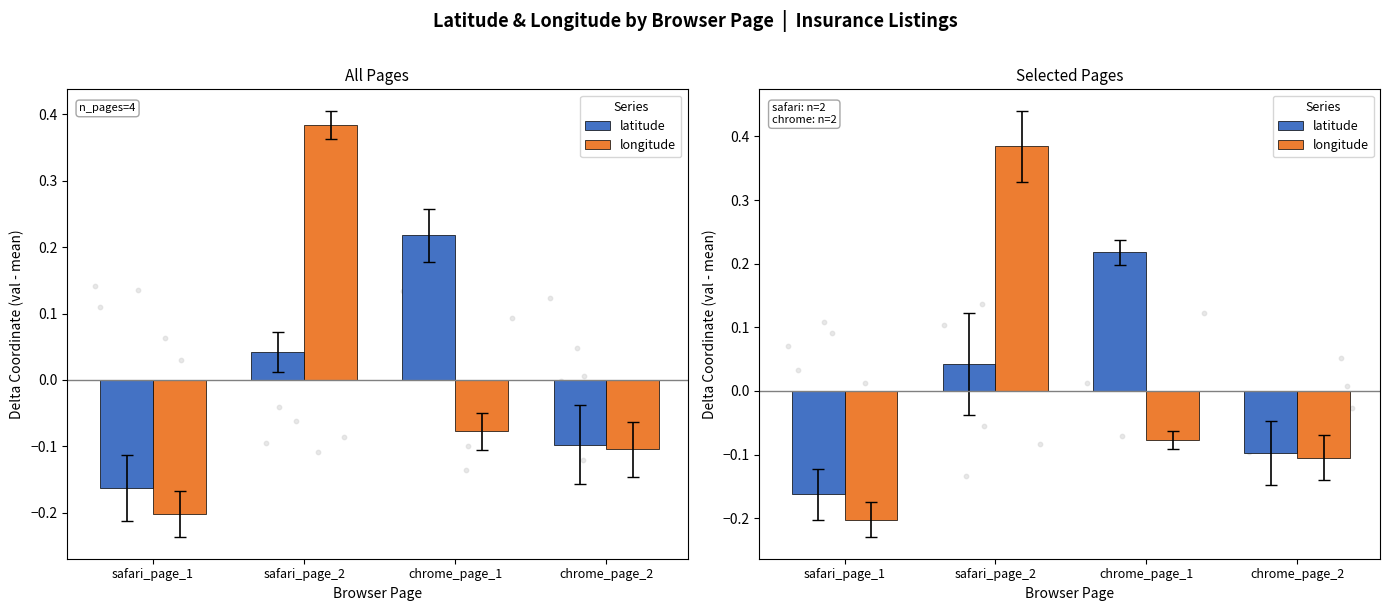

What are all the series names shown in the legend?

latitude, longitude